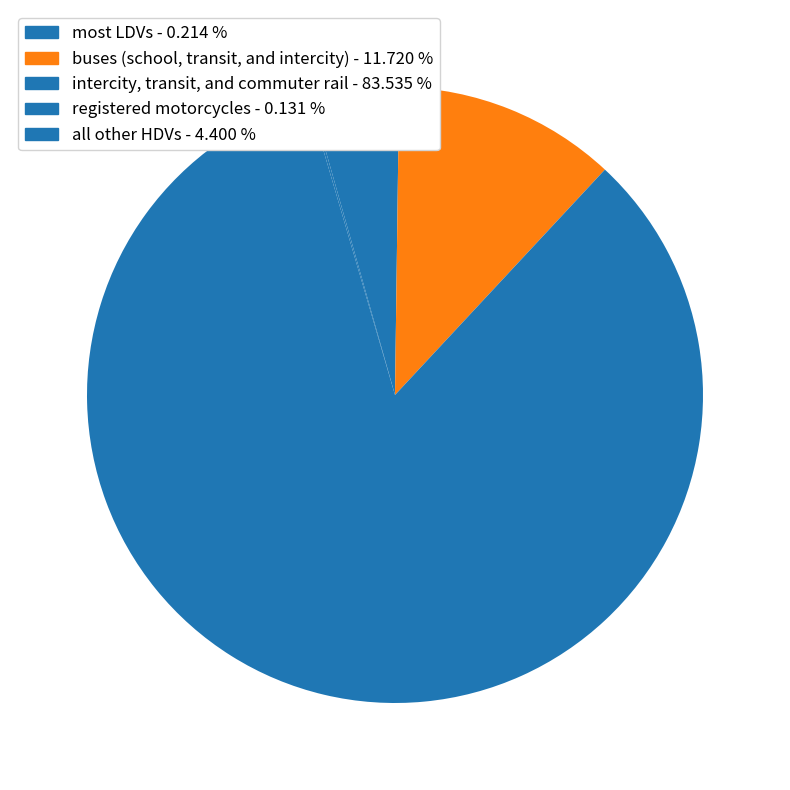

Which slice is the largest?

intercity, transit, and commuter rail